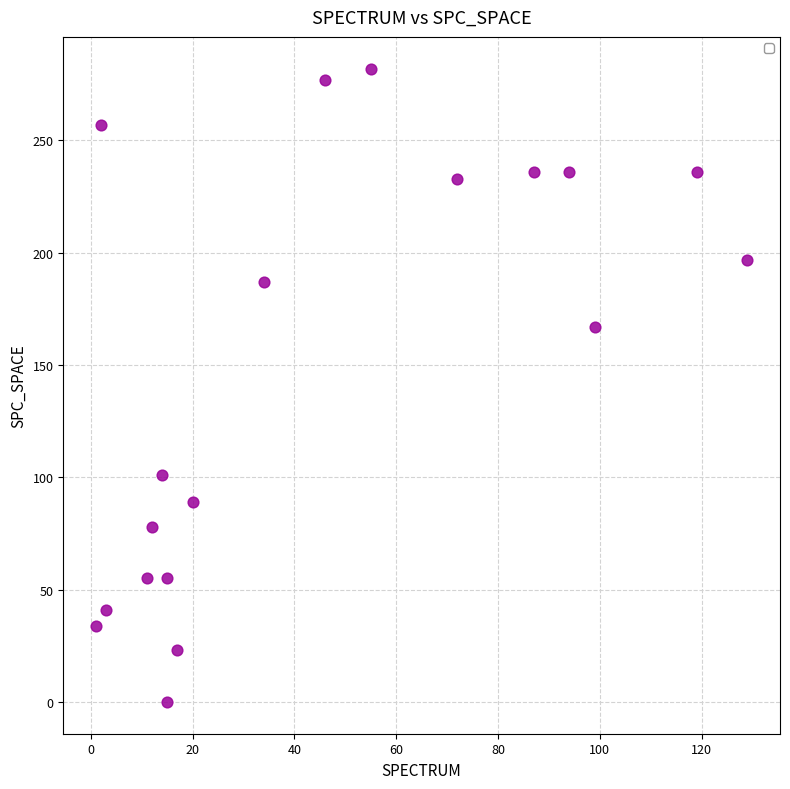

What is the range of X values (max minus min)?

128